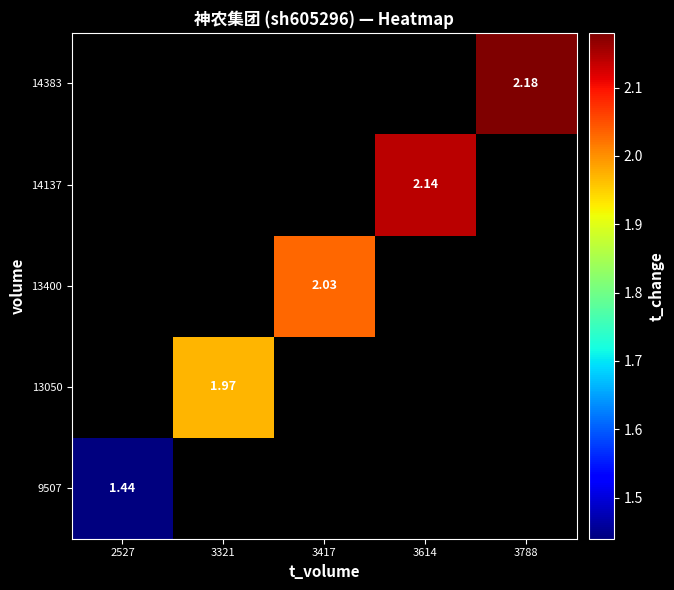

How many distinct data groups are displayed?

5